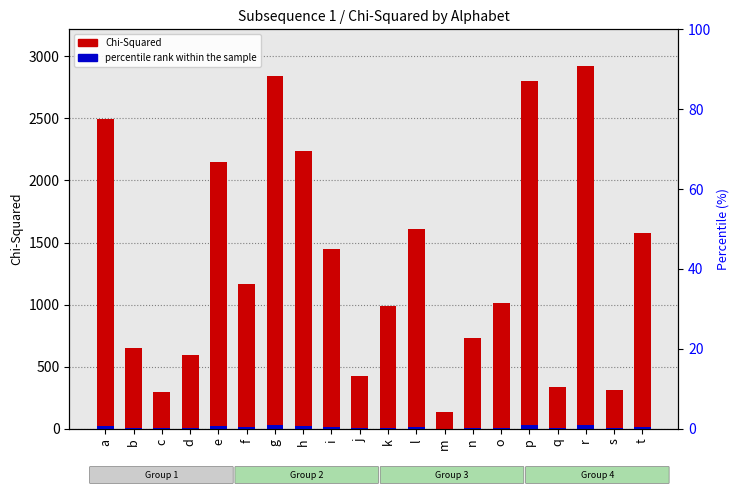

Where is percentile rank within the sample nearest to the value 15?

i